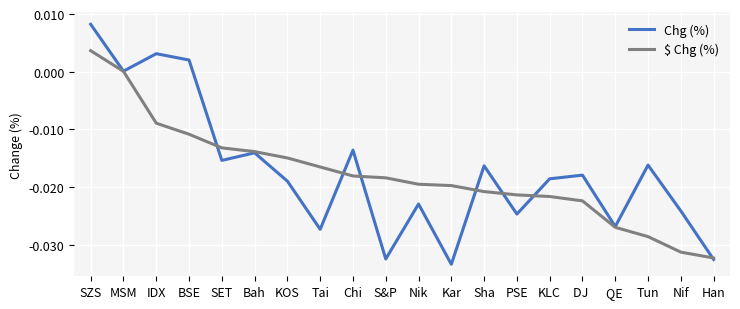

What are all the series names shown in the legend?

Chg (%), $ Chg (%)